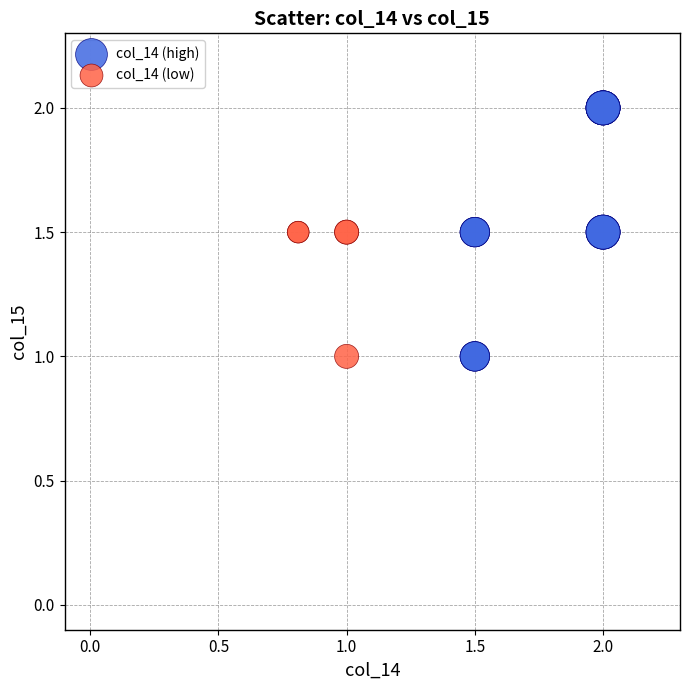

Which series contains the highest Y value?

col_14 (high)